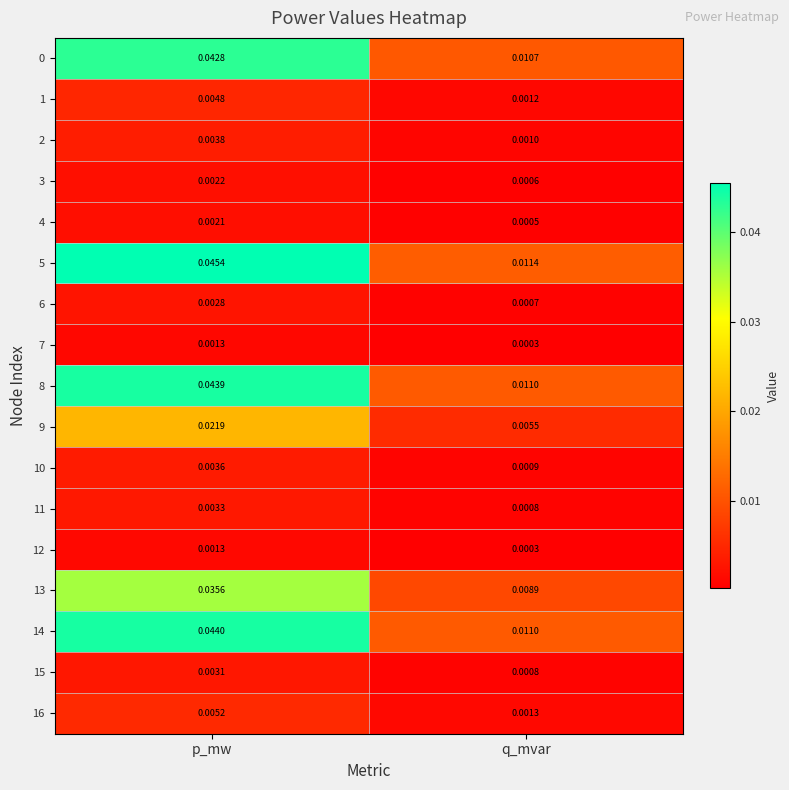

Count the number of categories in the chart.

2